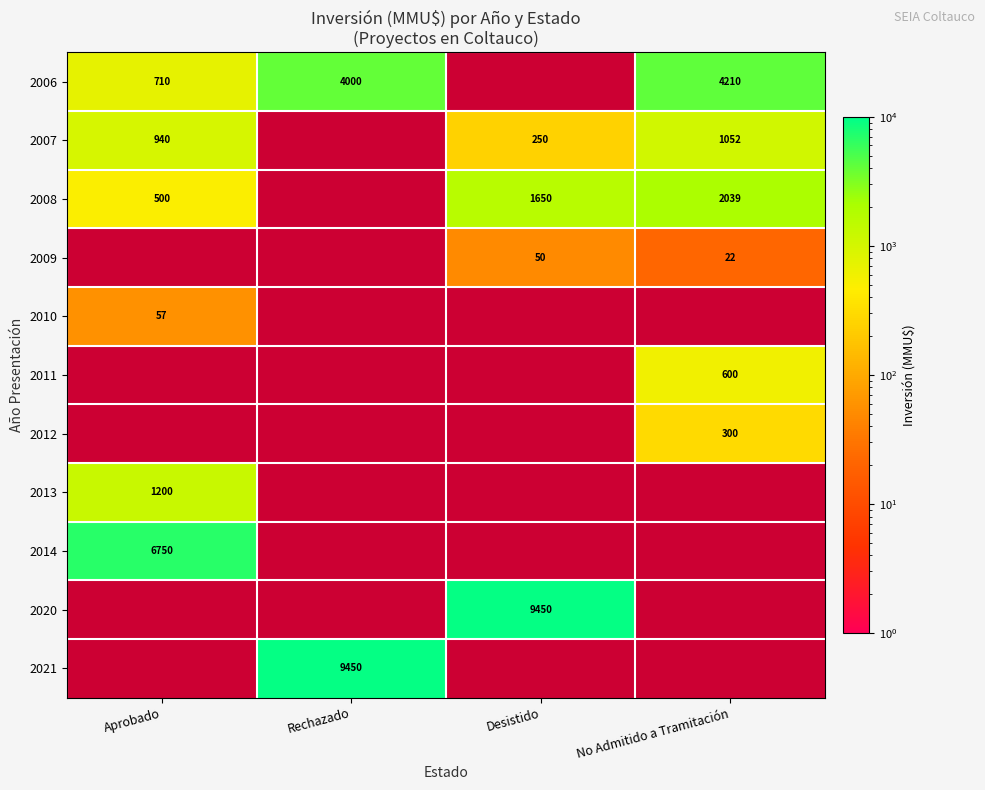

Which series has the largest range (max minus min)?

2006